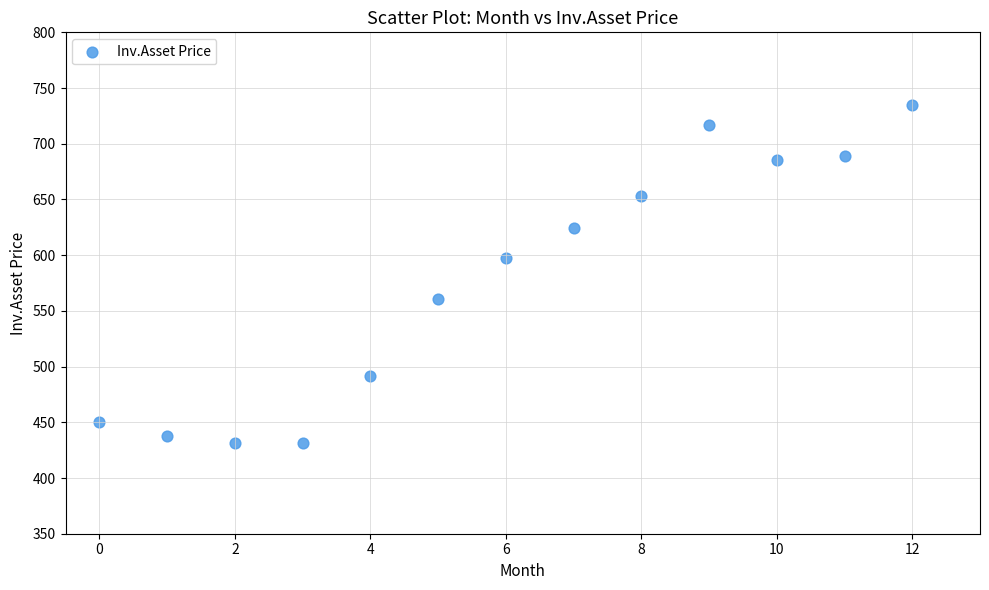

What Y value in the scatter plot is closest to 583?

597.5